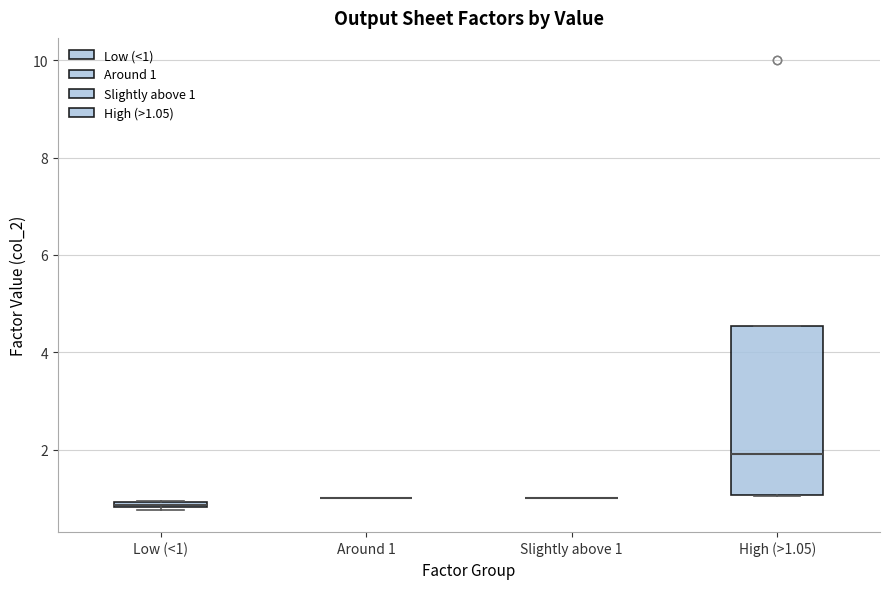

Comparing the boxes themselves (not the whiskers), which one is the tallest?

High (>1.05)